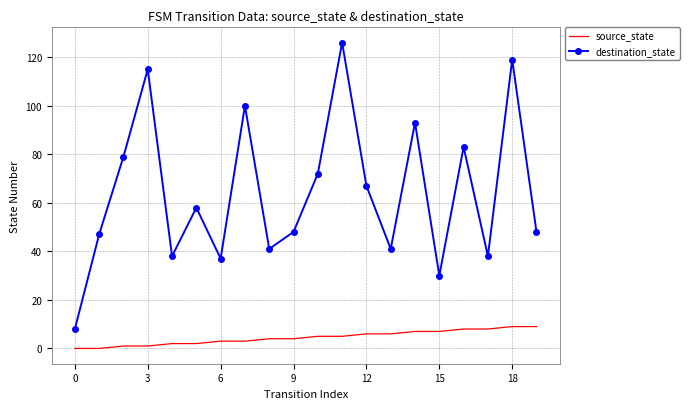

What are all the series names shown in the legend?

source_state, destination_state